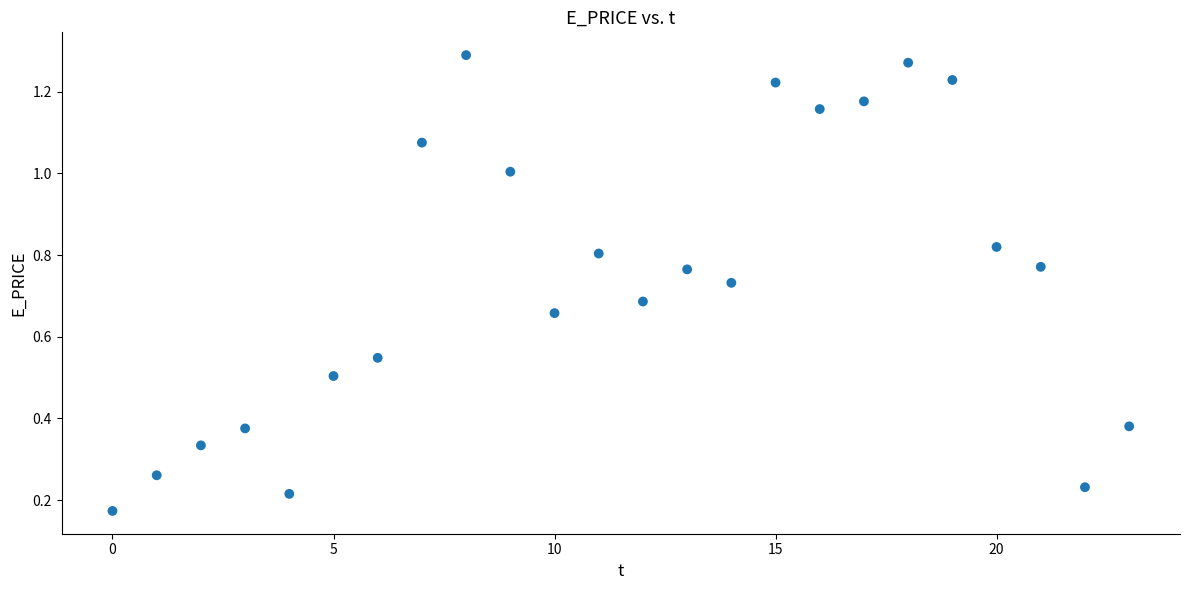

Count the number of points in this scatter plot.

24